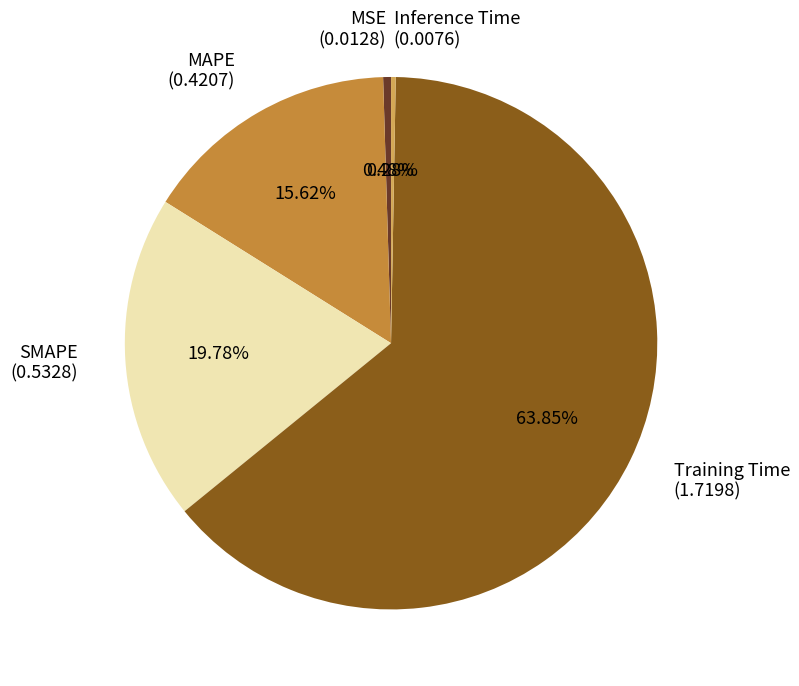

To the nearest percent, what is the average slice percentage?

20%